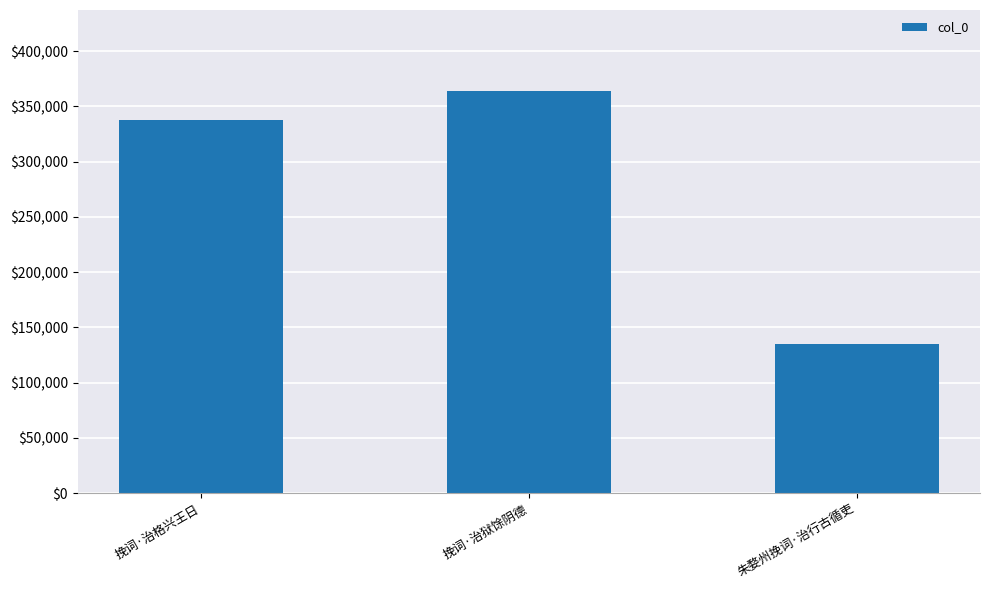

What is the value of the 2nd bar from the left?

364340